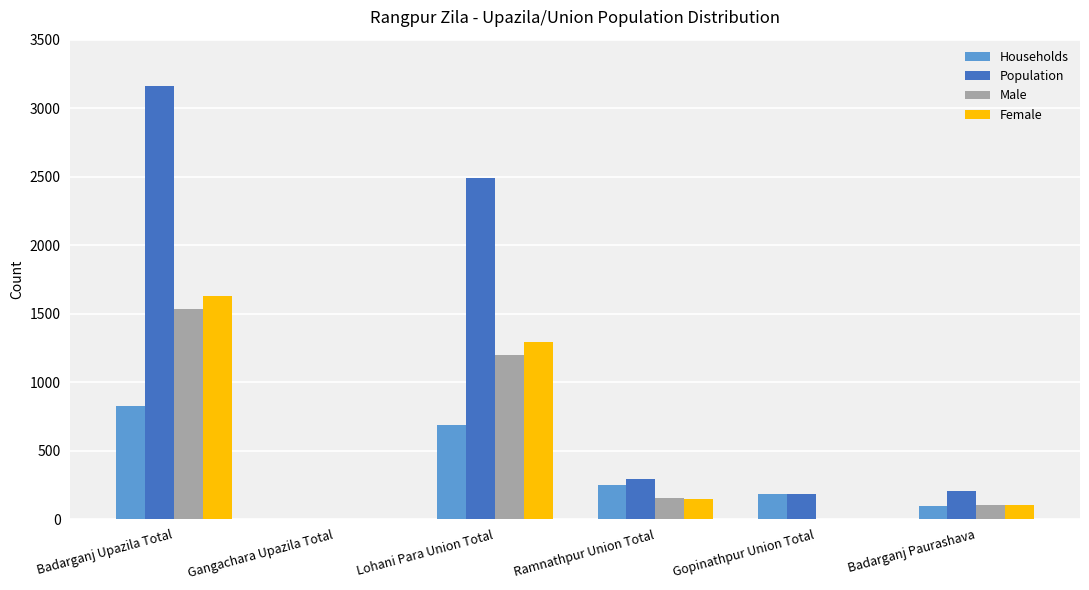

Which series has the largest range (max minus min)?

Population